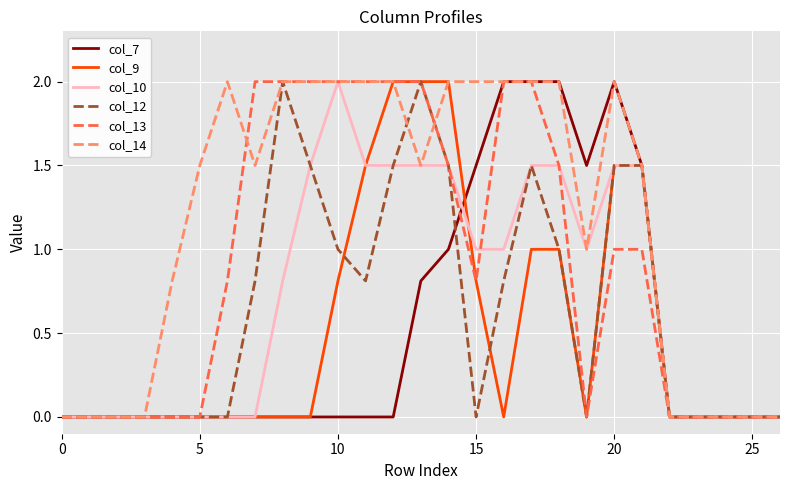

Which series has the largest total across all categories?

col_14